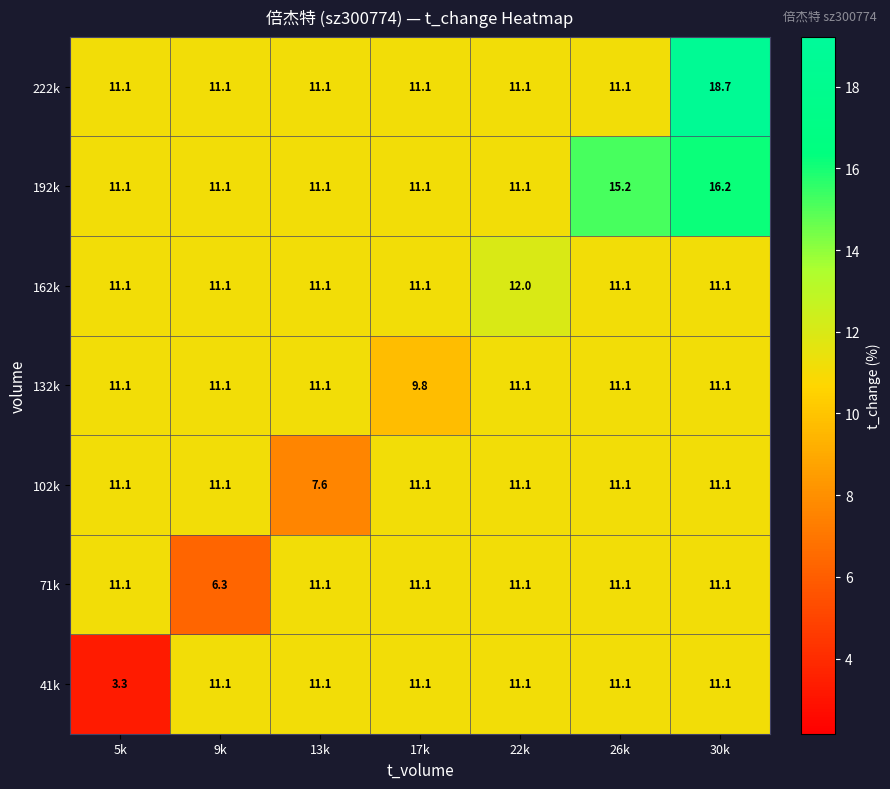

Which label corresponds to the smallest value in the chart?

5k